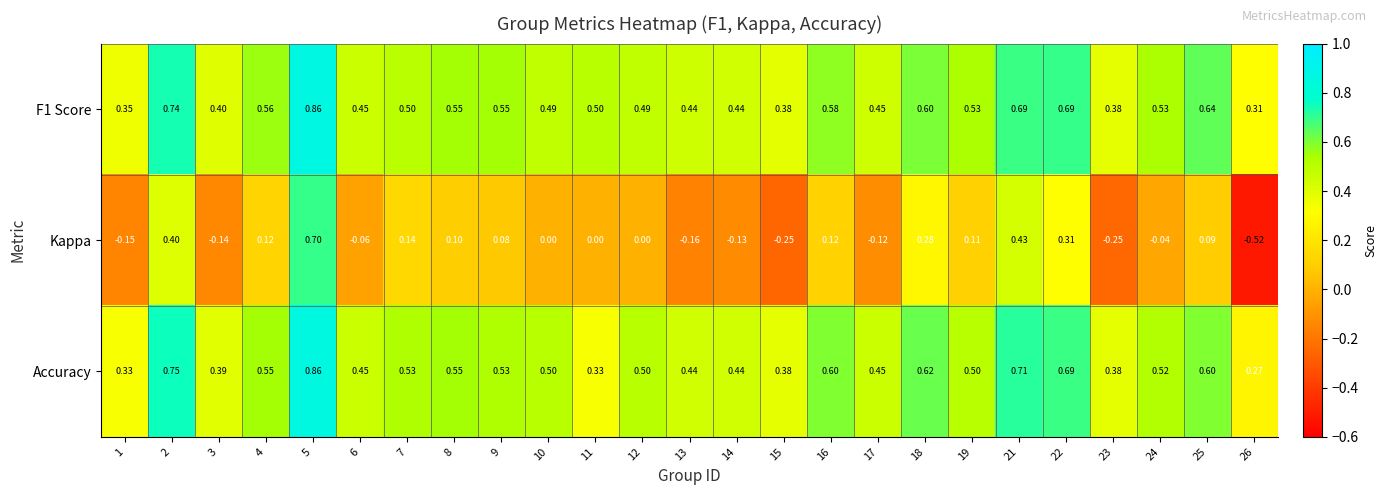

Which series has the largest range (max minus min)?

Kappa